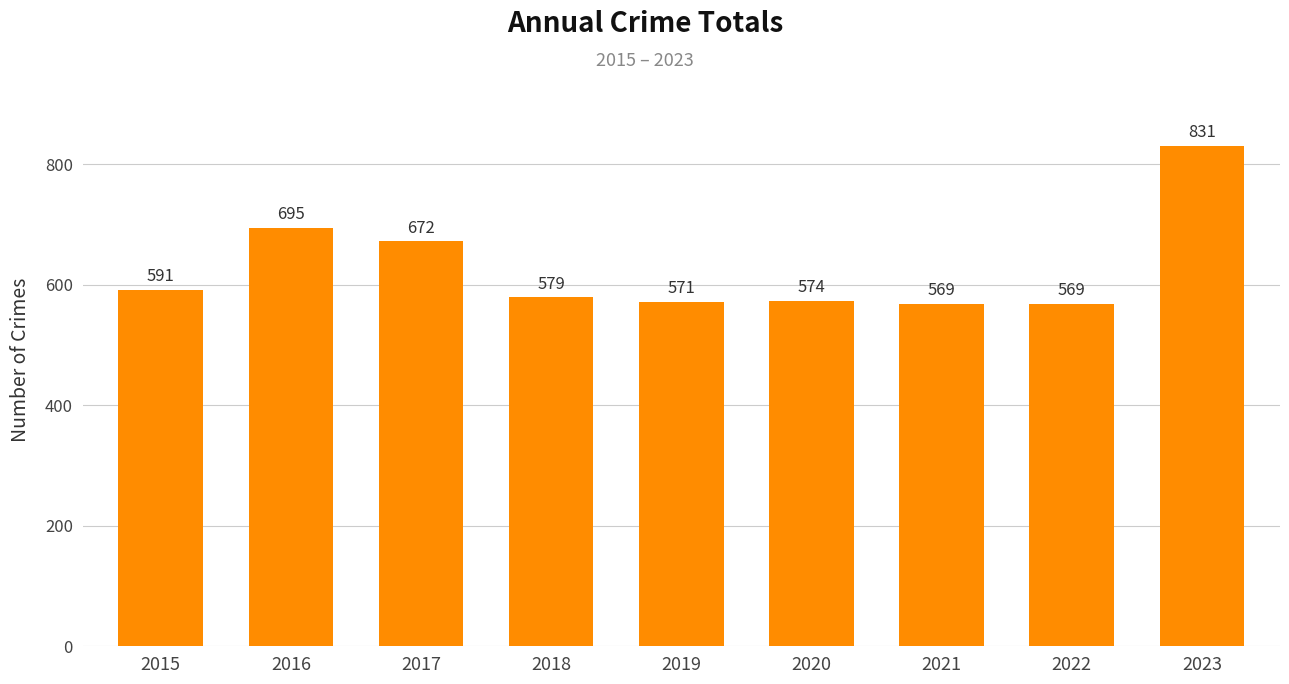

What is the value of the 2nd bar from the left?

695